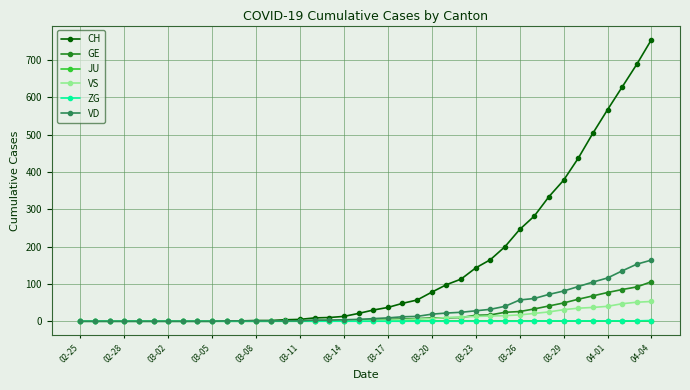

What are all the series names shown in the legend?

CH, GE, JU, VS, ZG, VD